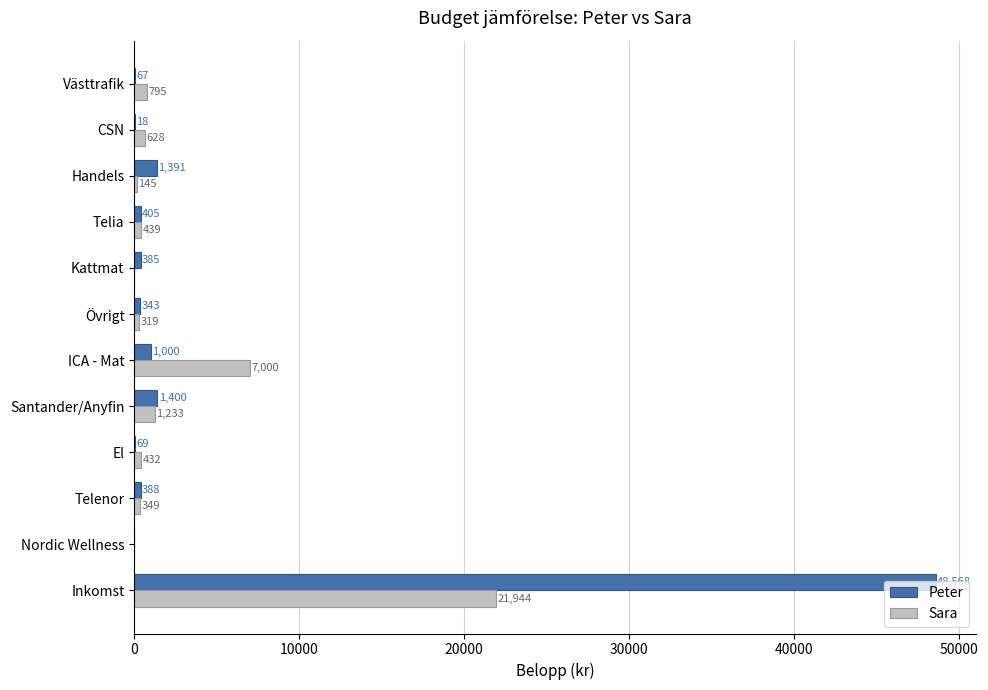

How many series are shown in this chart?

2